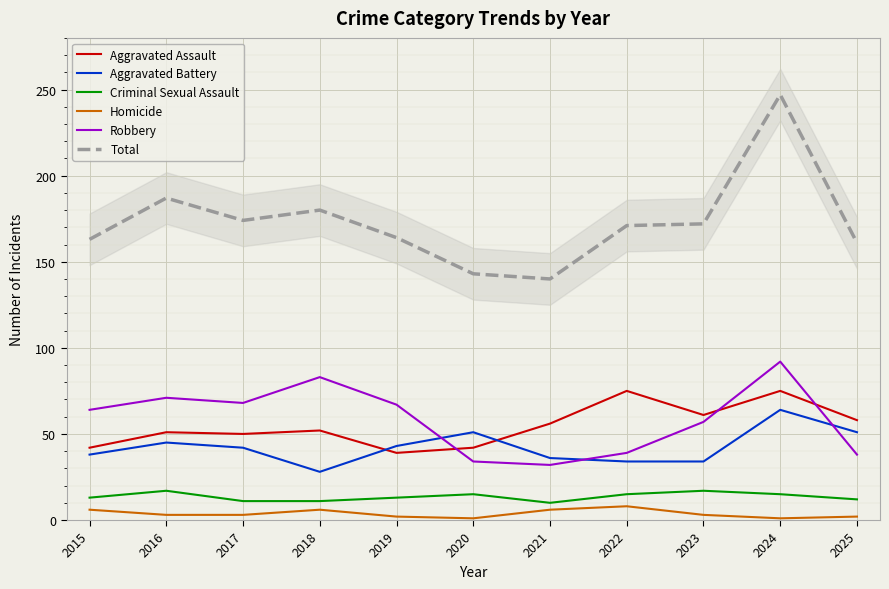

The value of Homicide at 2018 is 2. True or false?

False